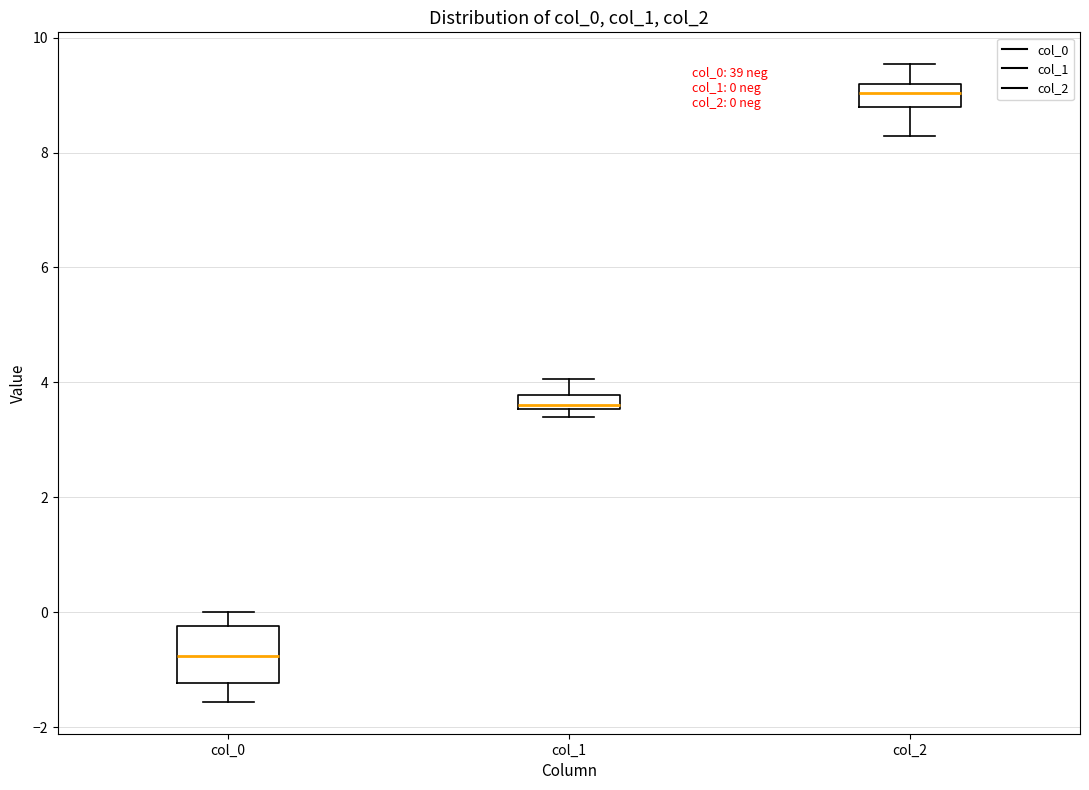

Which box has the highest median line?

col_2